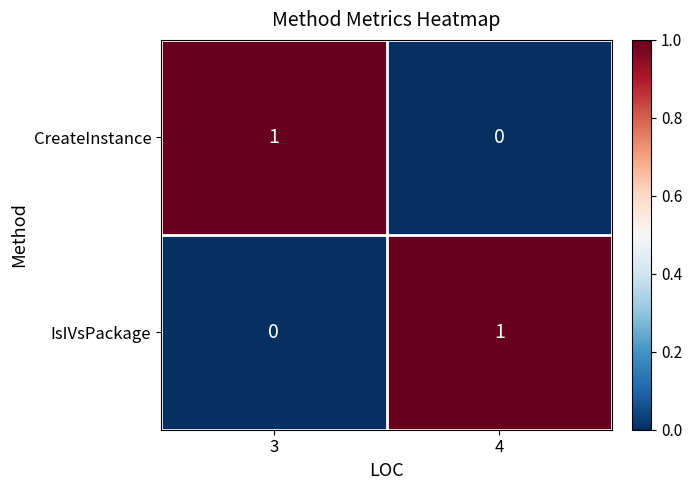

Where is CreateInstance nearest to the value 0?

4